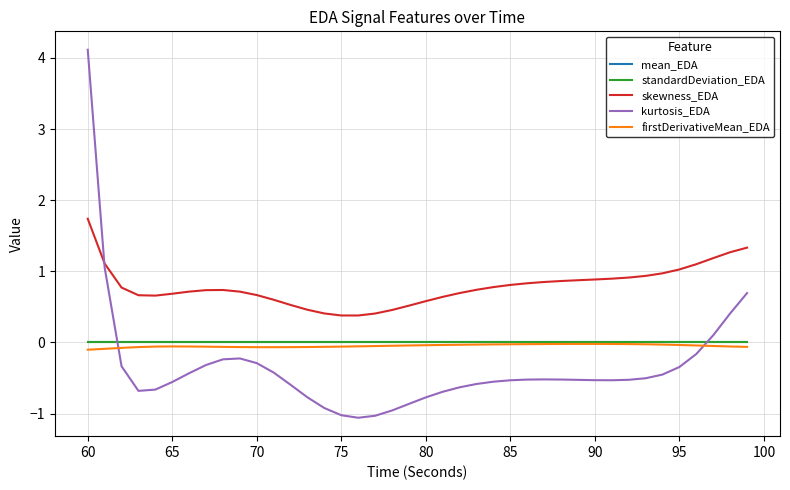

Which series has the largest total across all categories?

skewness_EDA